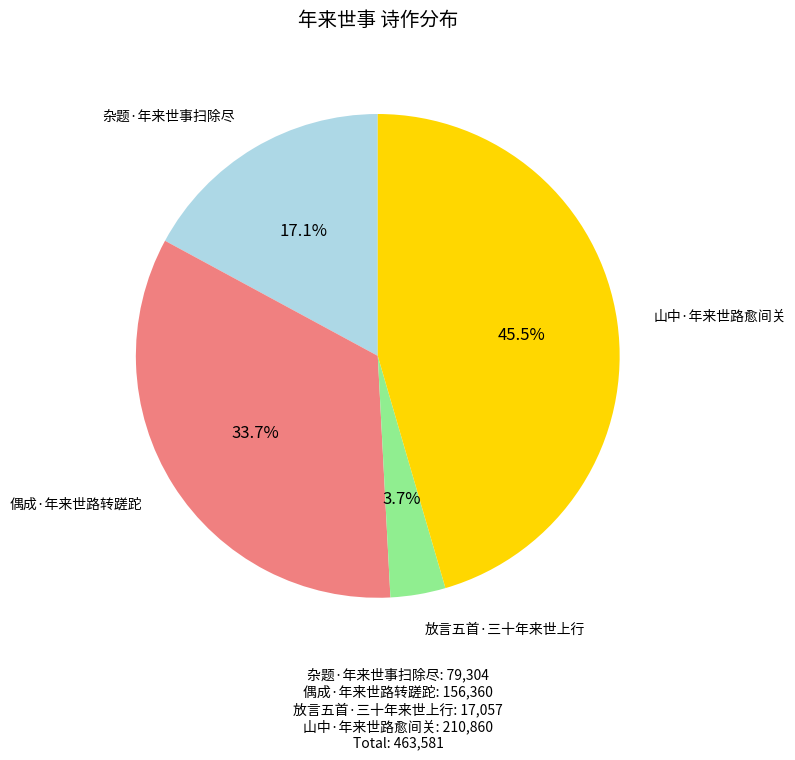

To the nearest percent, what is the average slice percentage?

25%